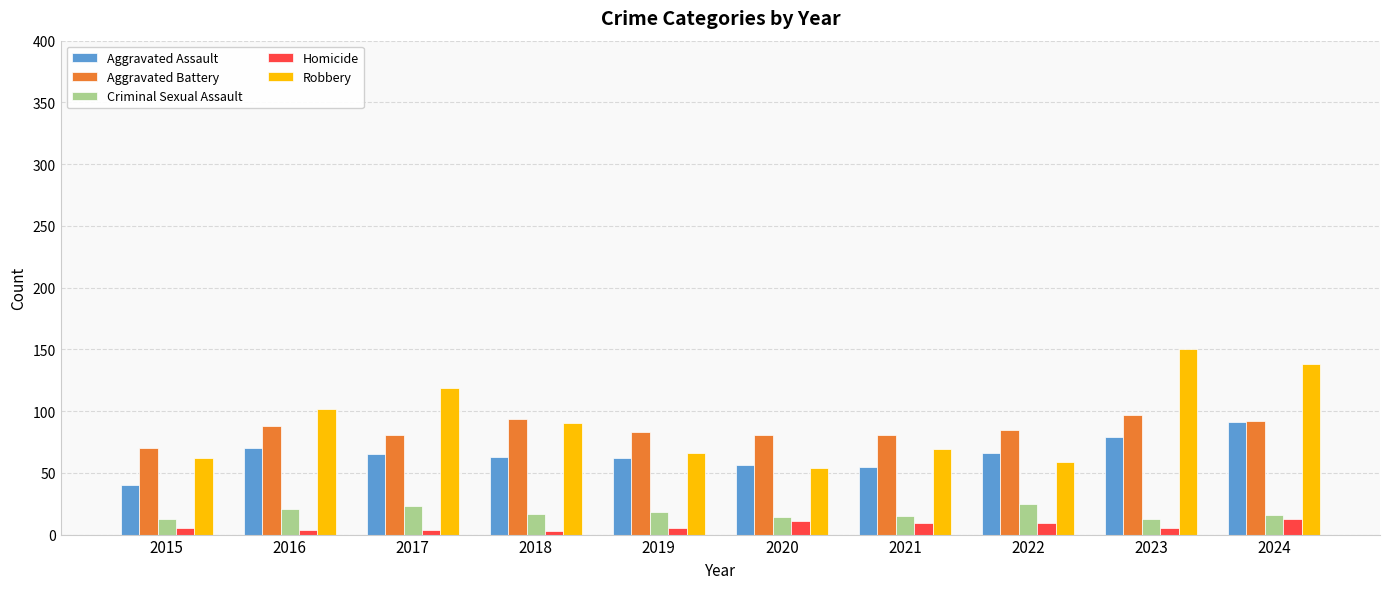

Between 2017 and 2020, which series saw the biggest shift?

Robbery